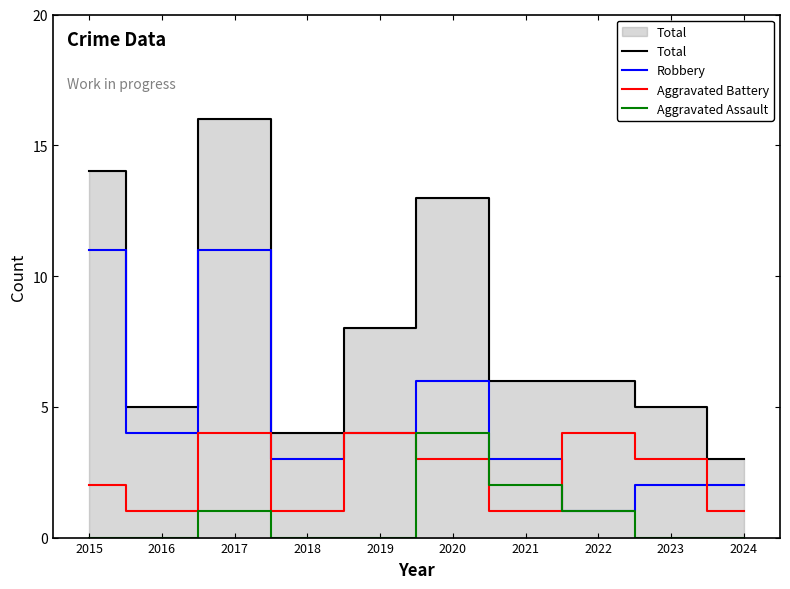

Which label corresponds to the largest value in the chart?

2017